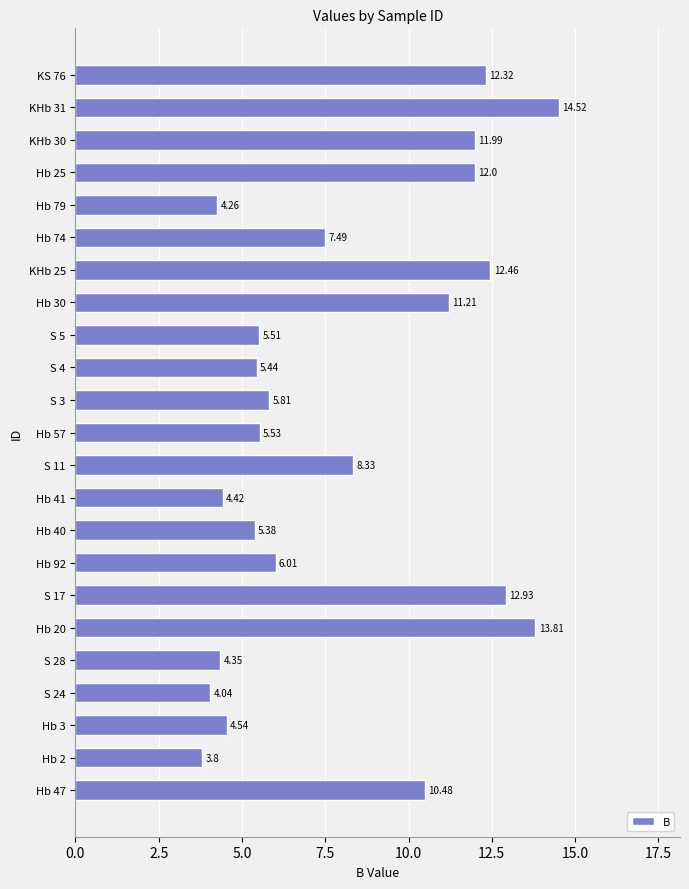

Which label corresponds to the smallest value in the chart?

Hb 2